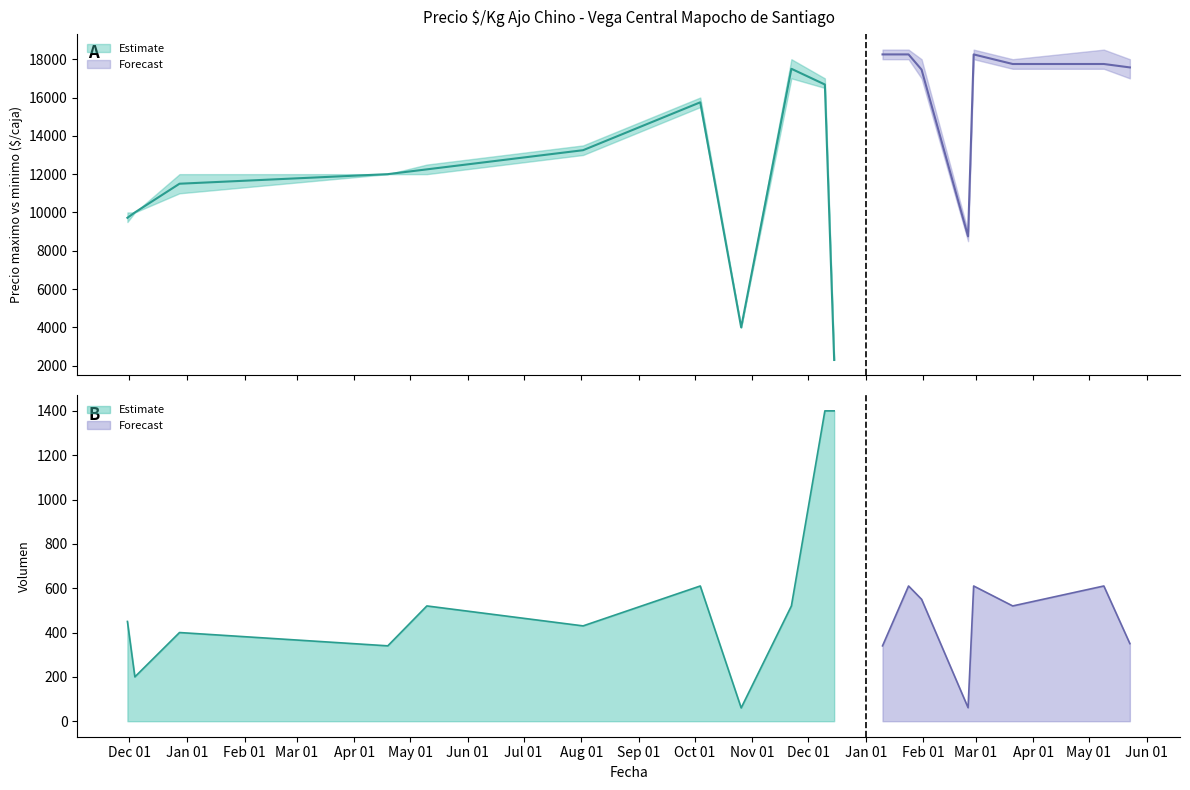

Where is the first local maximum for Precio minimo?

2021-10-04